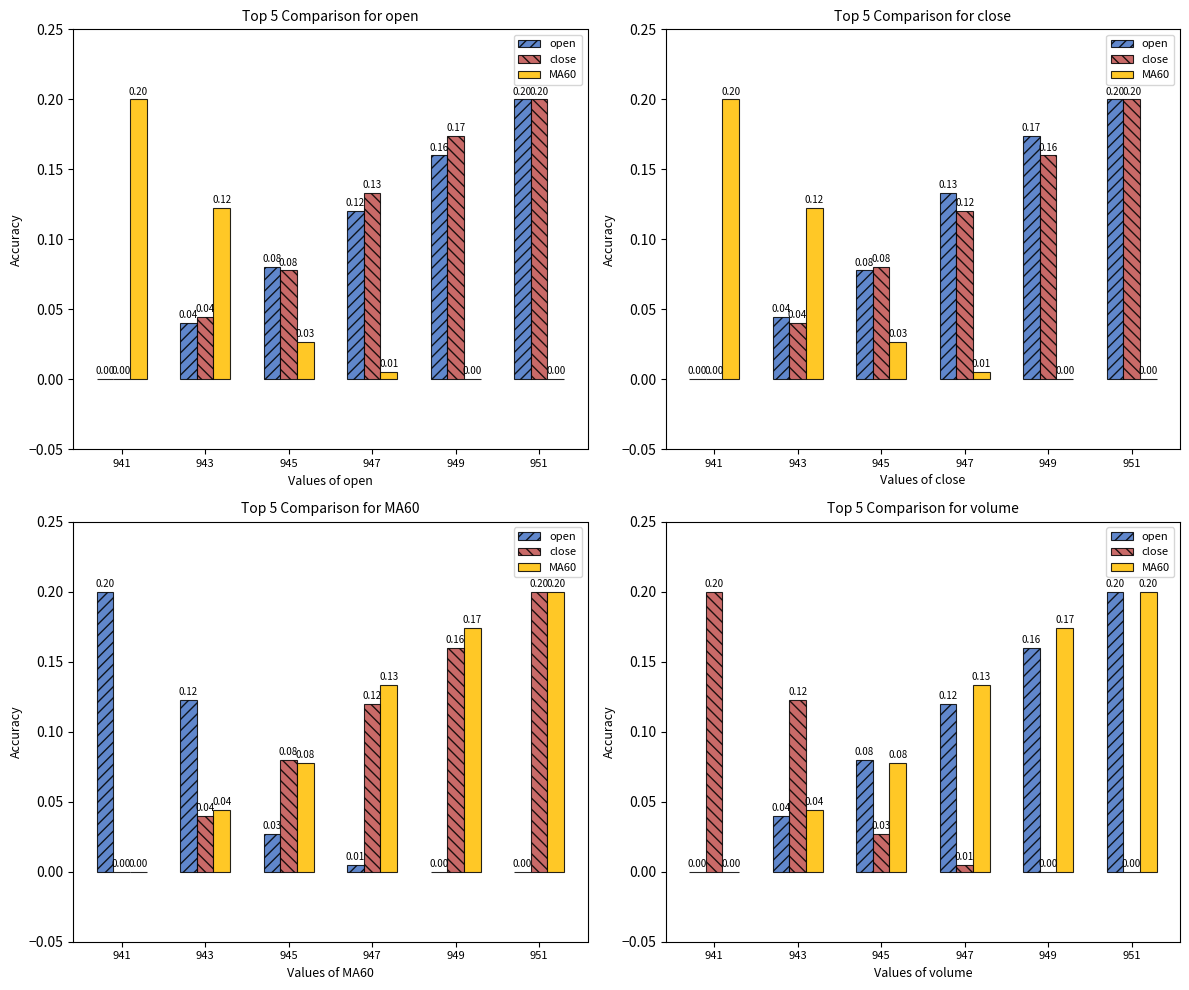

What are all the series names shown in the legend?

open, close, MA60